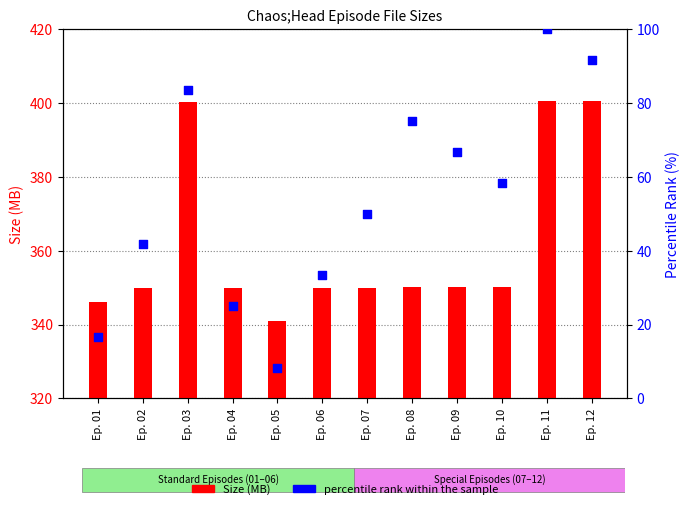

Which series contains the lowest Y value?

percentile rank within the sample